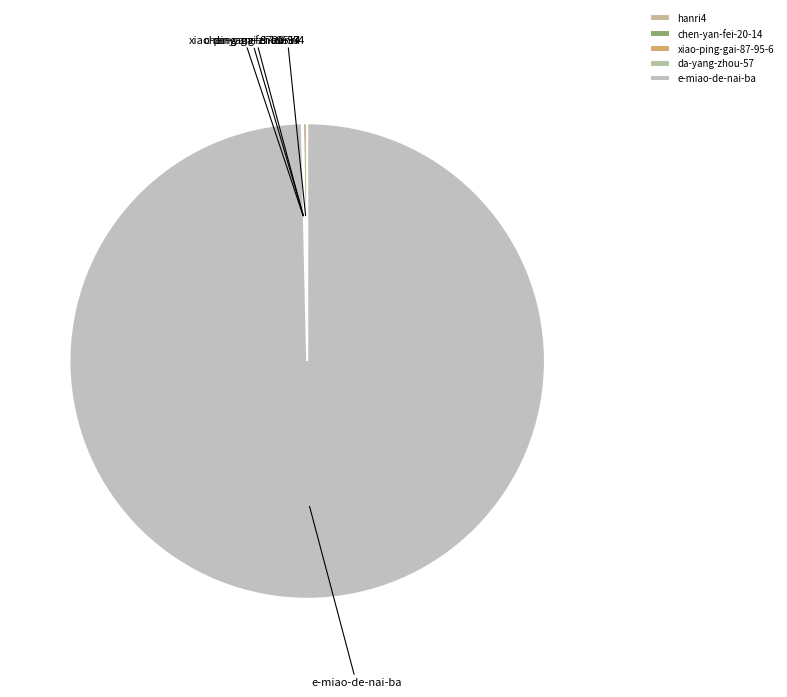

Which slice is the largest?

e-miao-de-nai-ba